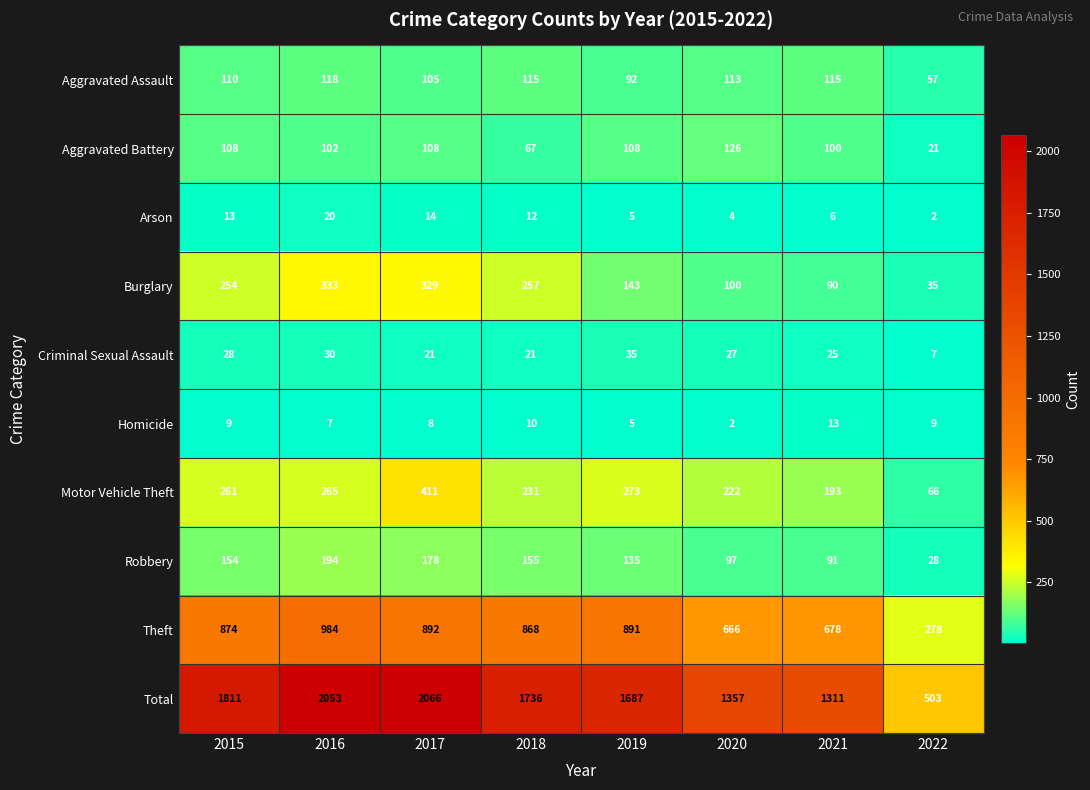

At how many categories does at least one series exceed 1028?

7